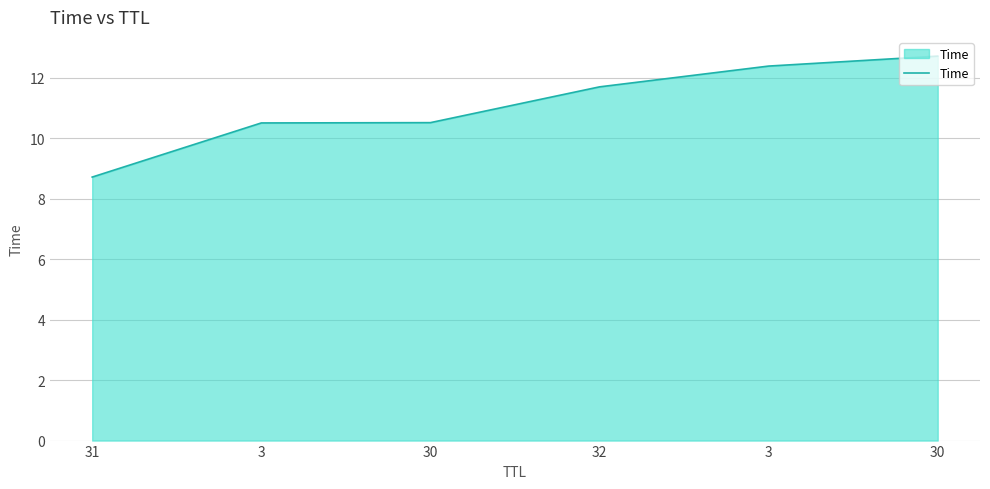

At which label does the data first exceed 11?

32